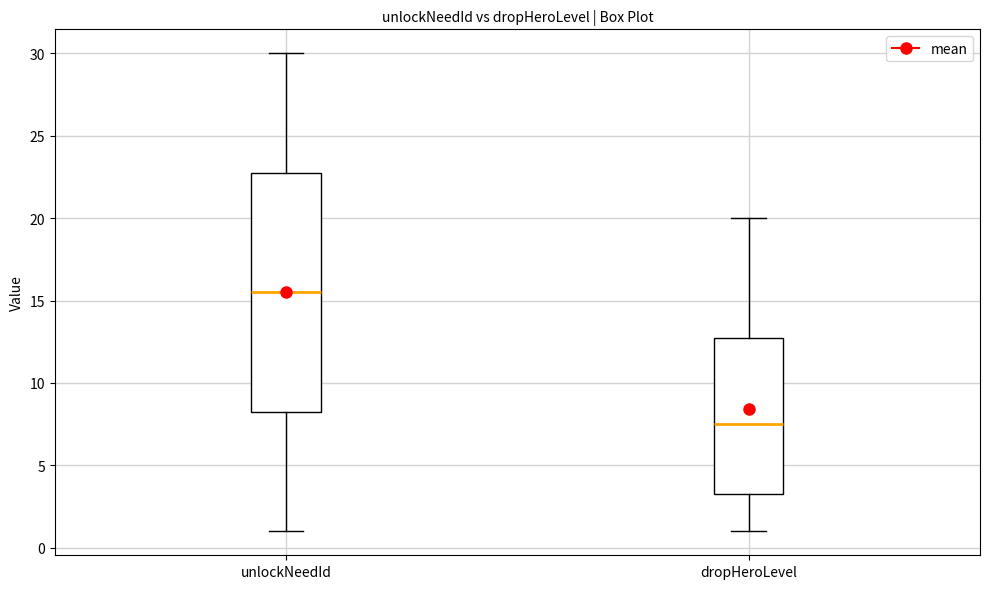

Which box is the tallest, from its lower edge to its upper edge?

unlockNeedId